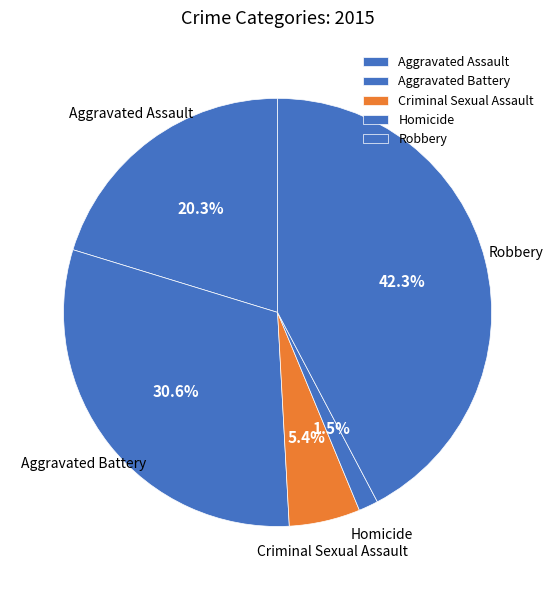

What is the ratio of the value at Aggravated Battery to the value at Aggravated Assault?

1.5